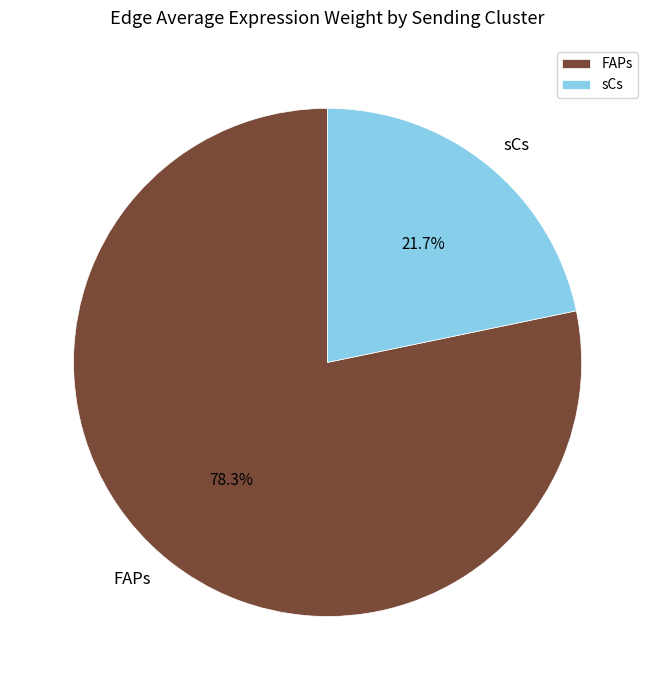

What is the largest slice in the pie chart?

FAPs